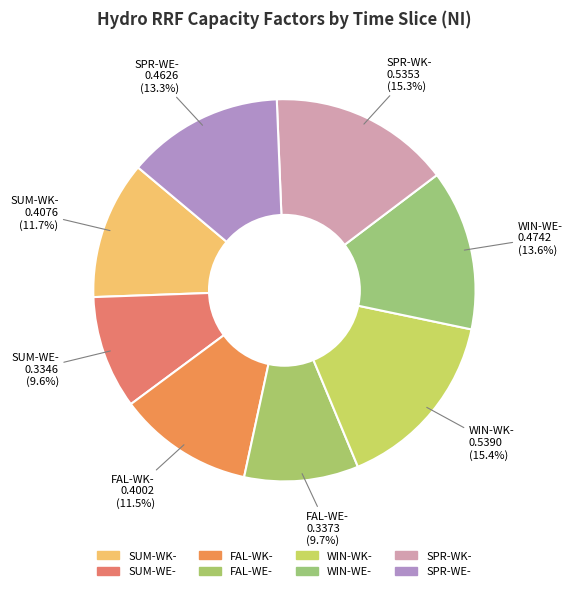

Count the number of slices in the pie.

8